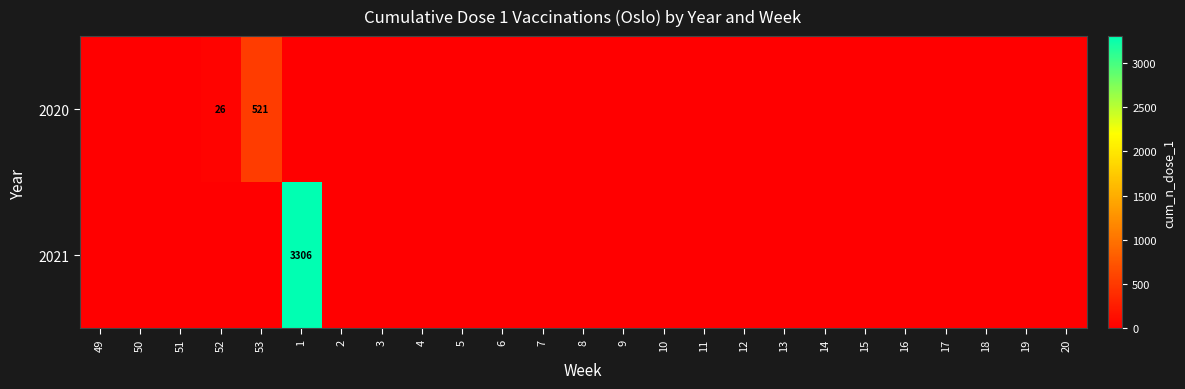

Which category has the highest value in the 2021 series?

1